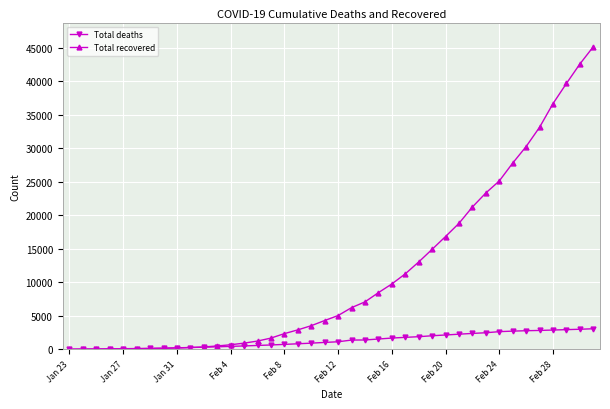

Which series has the largest total across all categories?

Total recovered